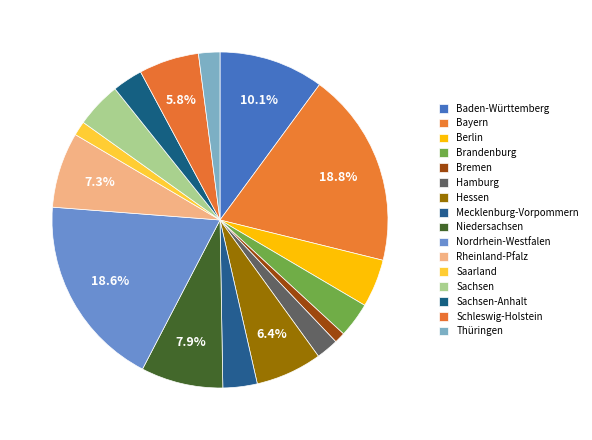

What percentage is the Nordrhein-Westfalen slice, to the nearest percent?

19%